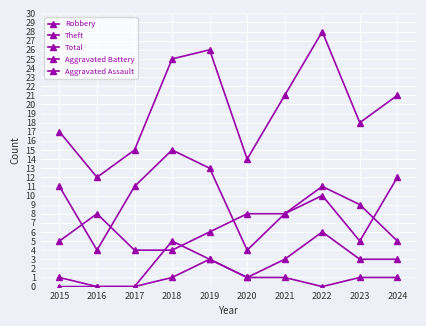

What is the spread (max minus min) of values at 2019?

23